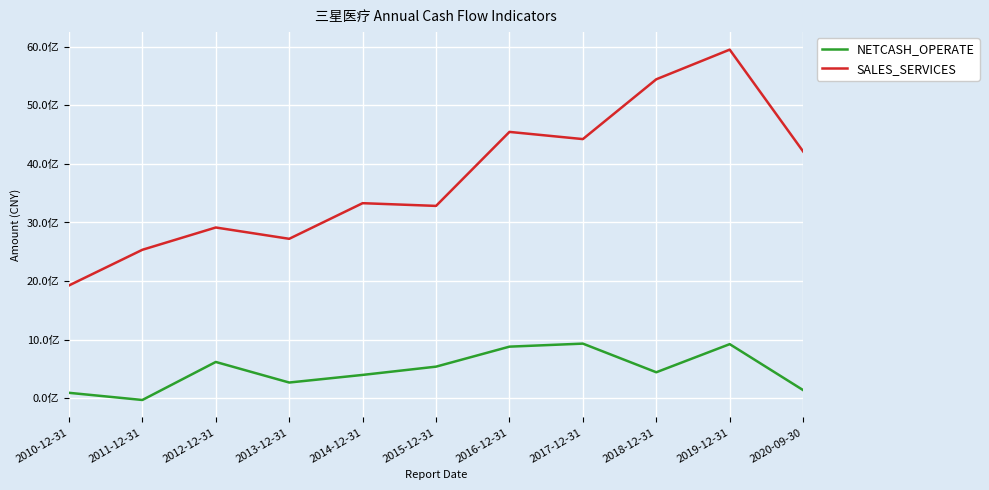

Reading left to right, extract all data points from this chart.

NETCASH_OPERATE: 2010-12-31=94630078.5	2011-12-31=-27680019.9	2012-12-31=620861938.4	2013-12-31=269975263.1	2014-12-31=399766868.5	2015-12-31=540813896.5	2016-12-31=881845470.1	2017-12-31=933506117.0	2018-12-31=444964503.8	2019-12-31=924598119.2	2020-09-30=140637230.2
SALES_SERVICES: 2010-12-31=1925349659.1	2011-12-31=2533879708.0	2012-12-31=2914014007.7	2013-12-31=2721113287.7	2014-12-31=3328713943.0	2015-12-31=3282319527.4	2016-12-31=4544344324.4	2017-12-31=4421740471.9	2018-12-31=5441753255.0	2019-12-31=5947502272.2	2020-09-30=4211038544.2